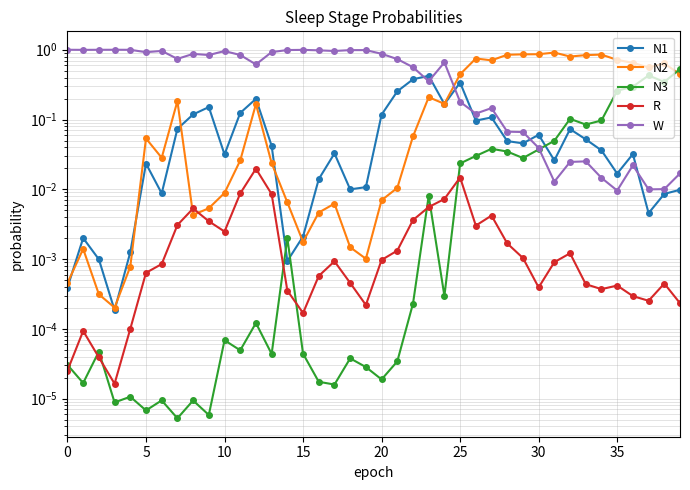

Count the number of data series in this chart.

5